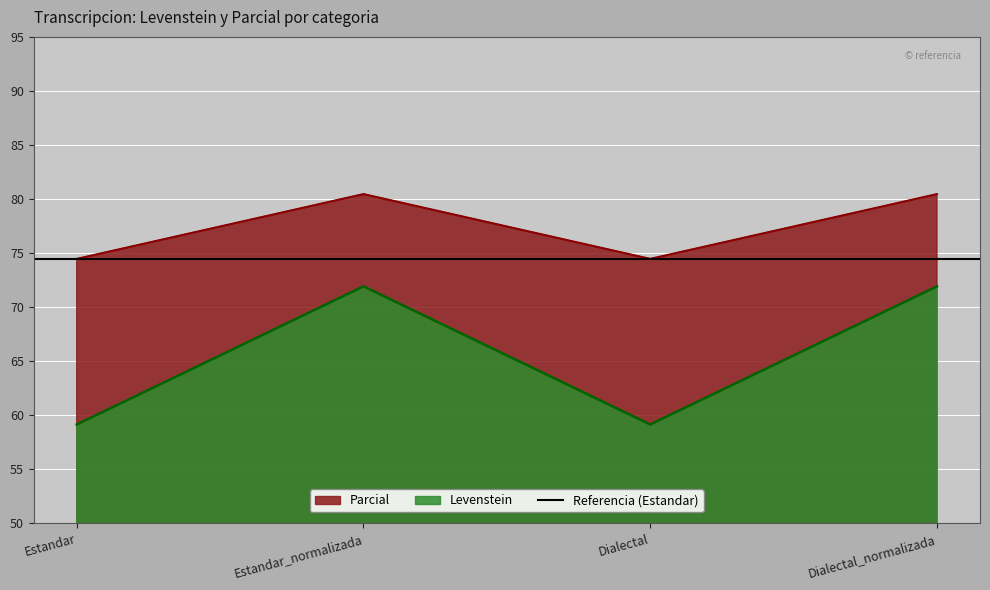

True or false: Parcial has a value of 143.2 at Dialectal_normalizada.

False